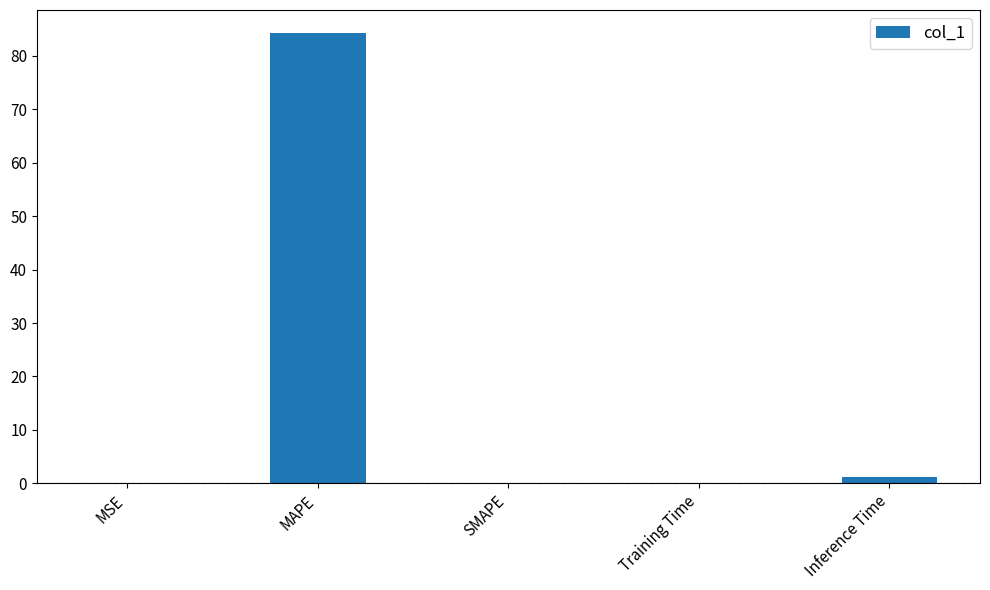

What is the sum of all values?

85.7